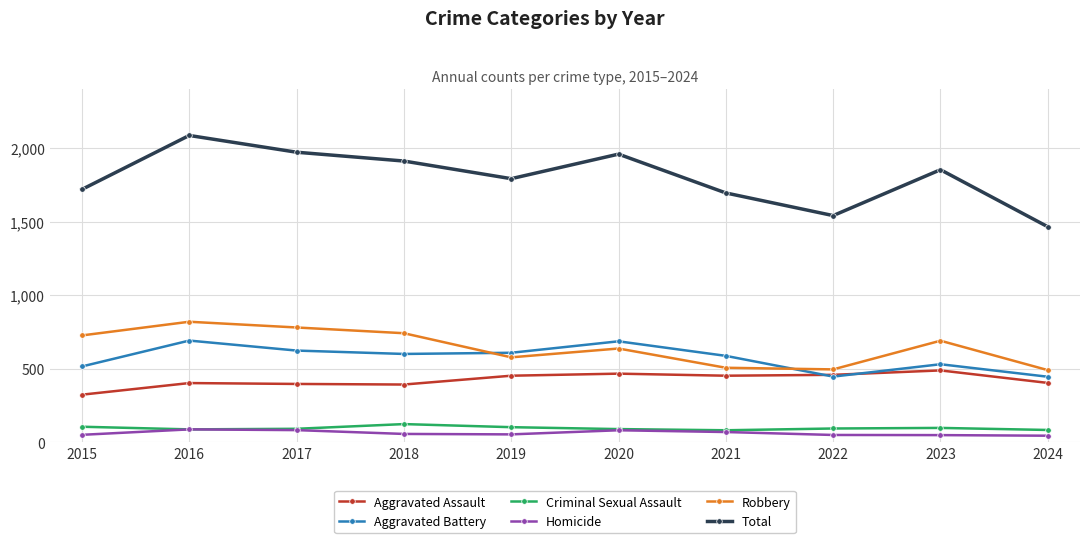

What is the value of the Criminal Sexual Assault point at the 6th from the left?

89